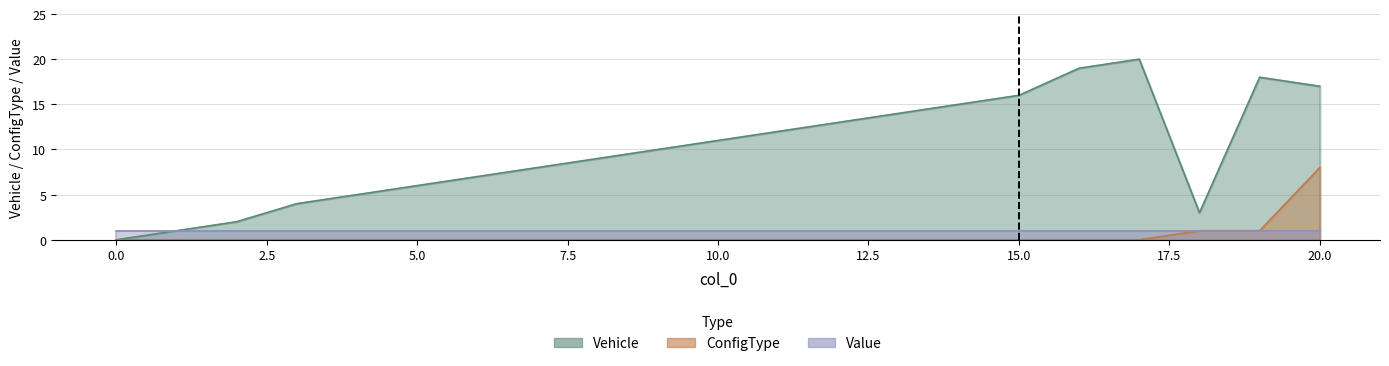

What is the approximate value of Vehicle at 17?

20